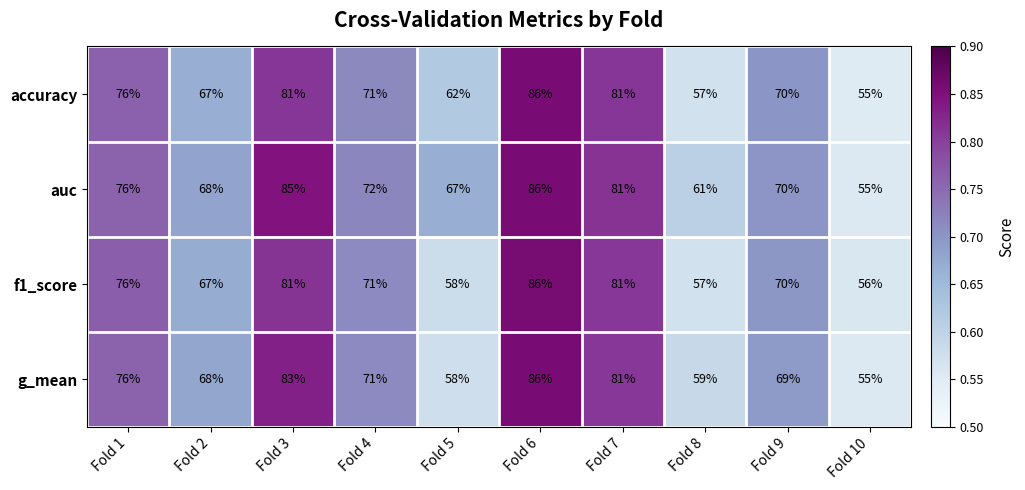

How many distinct data groups are displayed?

4